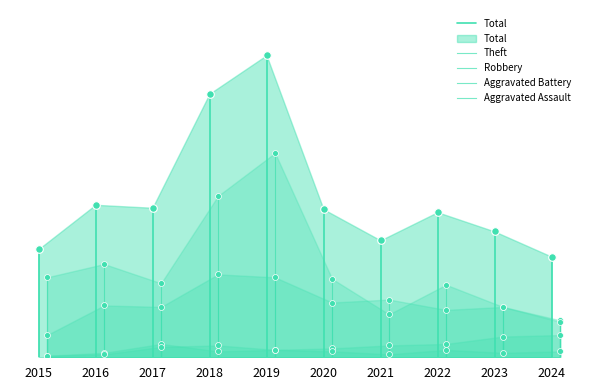

Which series reaches the minimum Y coordinate?

Total